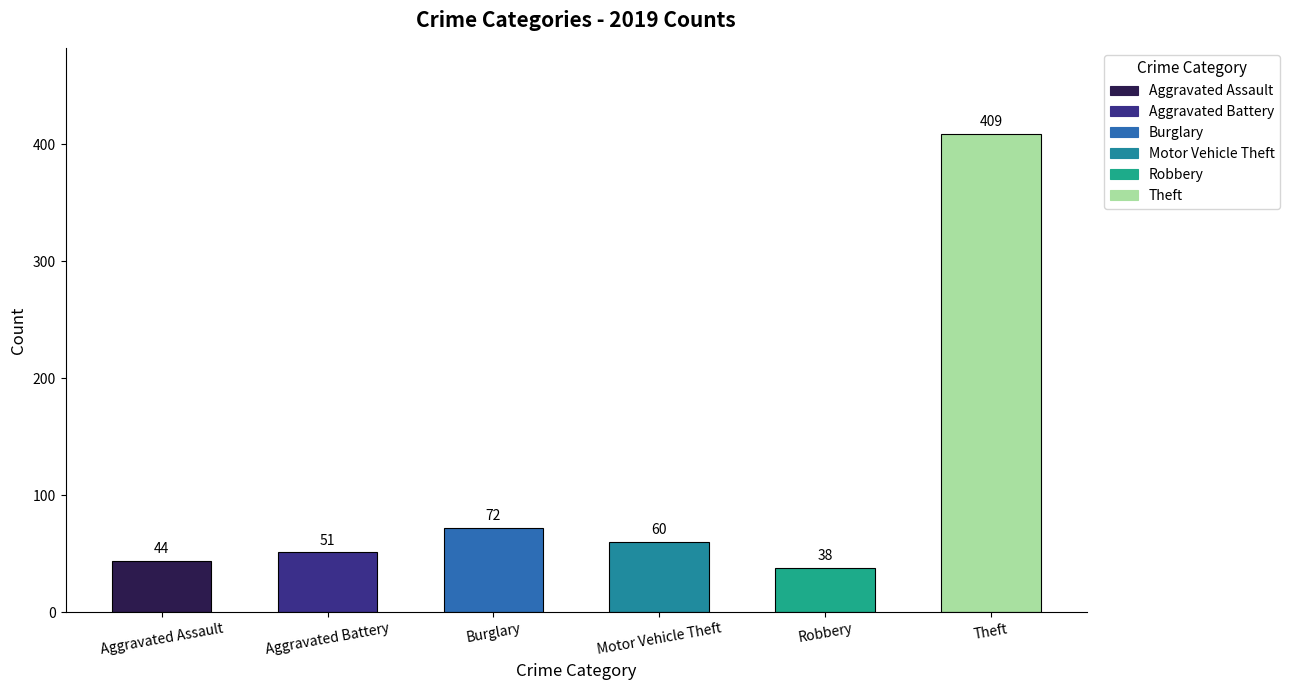

At which label is the value closest to 223?

Burglary